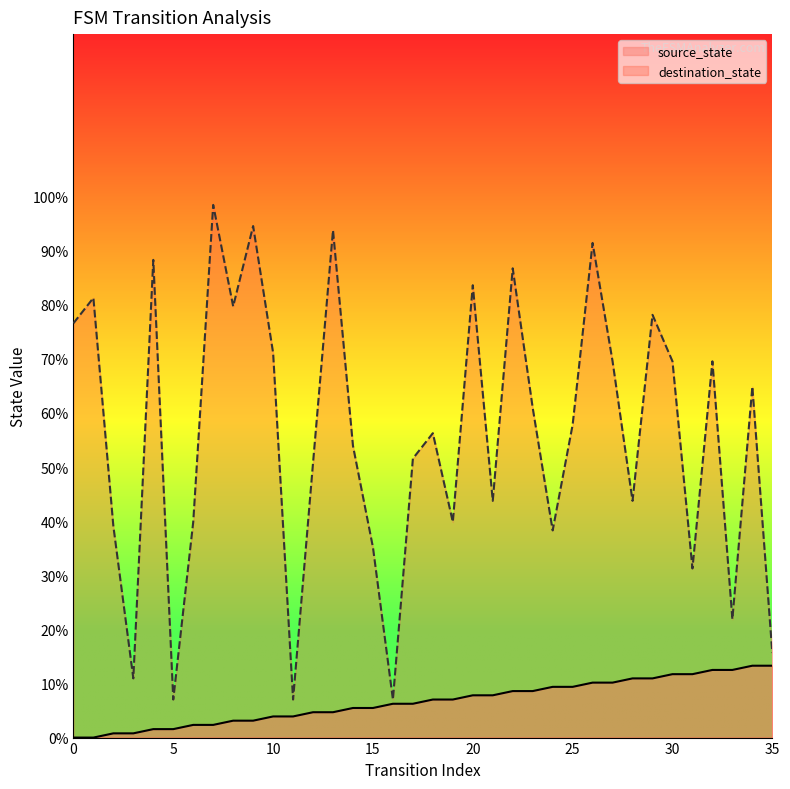

What is the sum of the source_state values at 28 and 29?

21.9